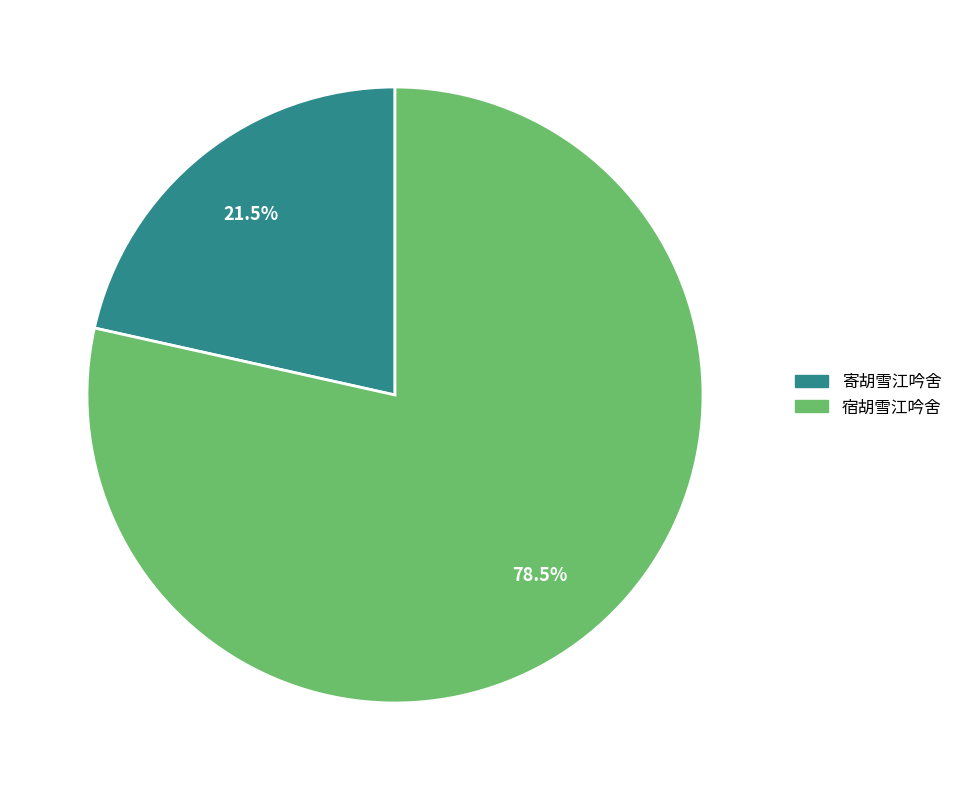

To the nearest percent, what is the difference between the largest and smallest slice percentages?

57%